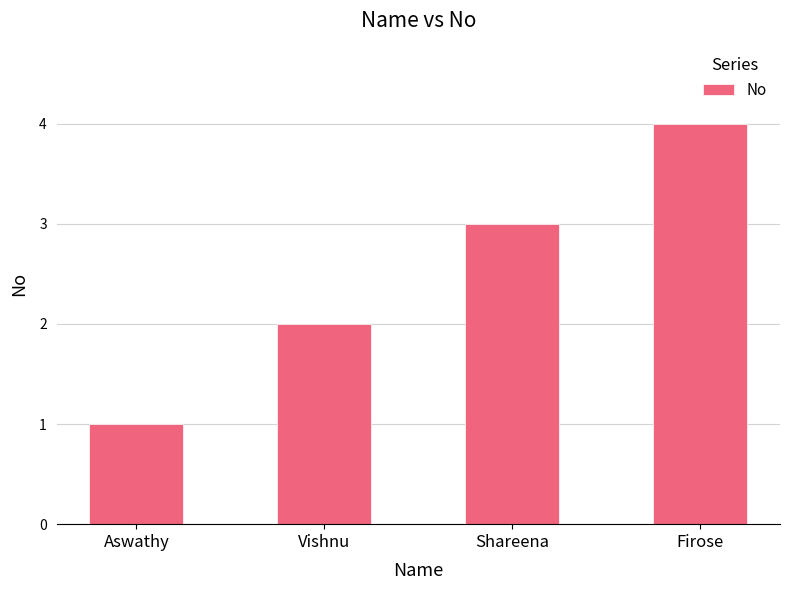

True or false: the data shows 4 at Firose.

True